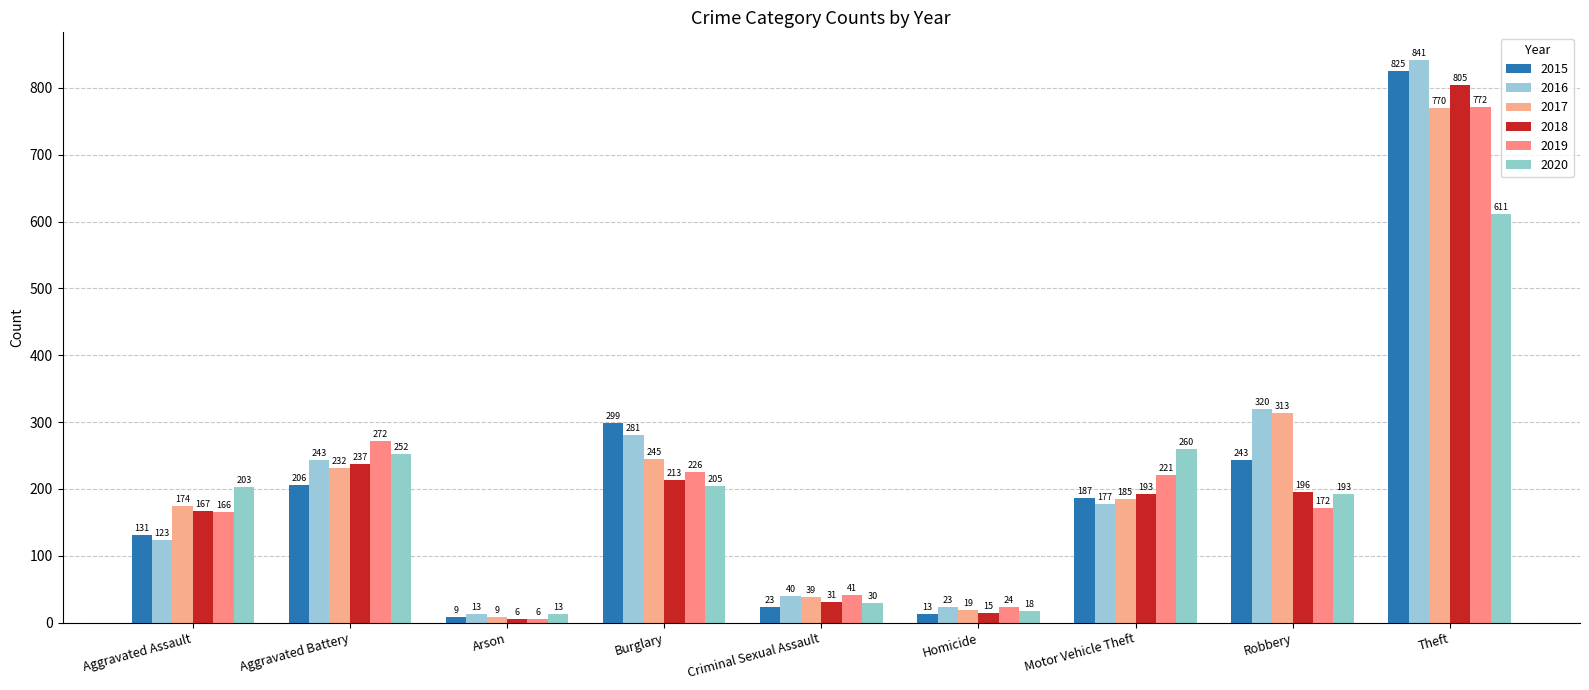

Reading left to right, transcribe all the data shown in this chart.

2015: 131	206	9	299	23	13	187	243	825
2016: 123	243	13	281	40	23	177	320	841
2017: 174	232	9	245	39	19	185	313	770
2018: 167	237	6	213	31	15	193	196	805
2019: 166	272	6	226	41	24	221	172	772
2020: 203	252	13	205	30	18	260	193	611